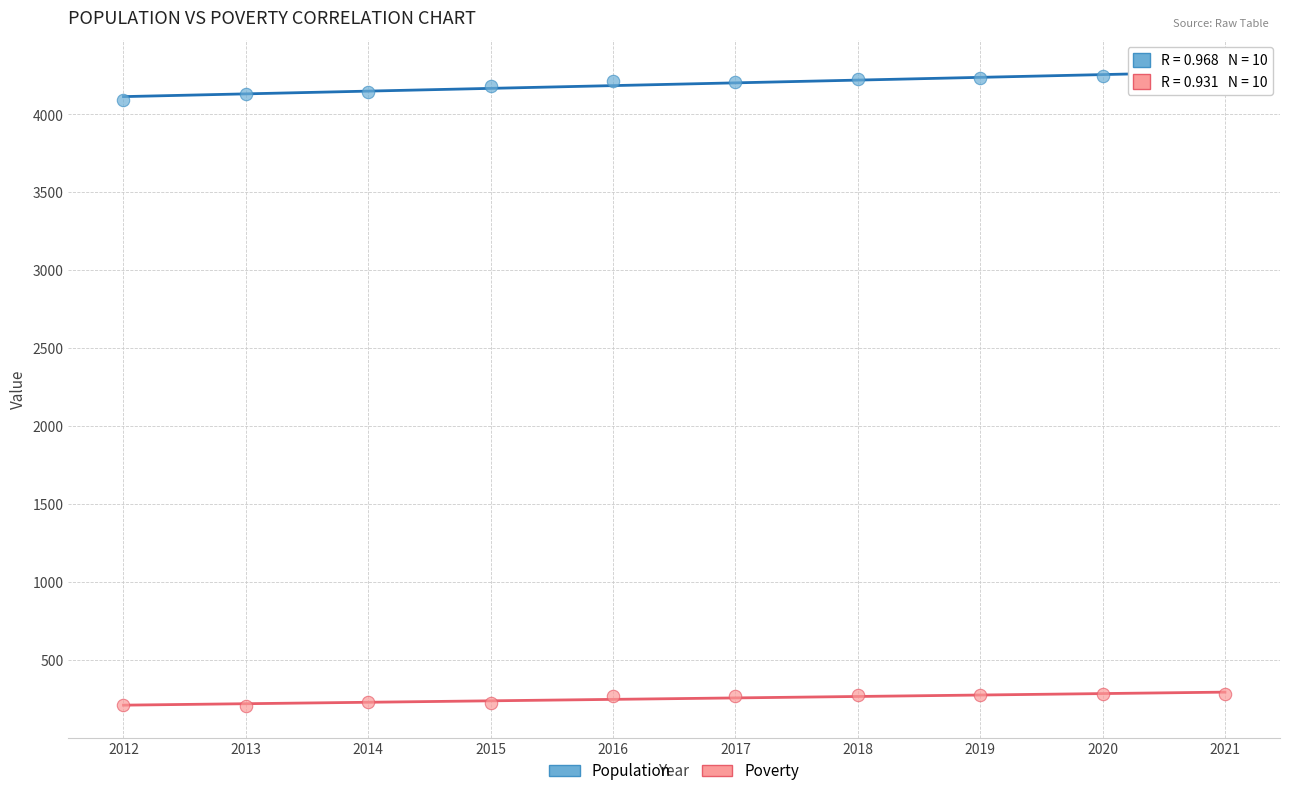

Across all data points, what is the range of X values (max minus min)?

9